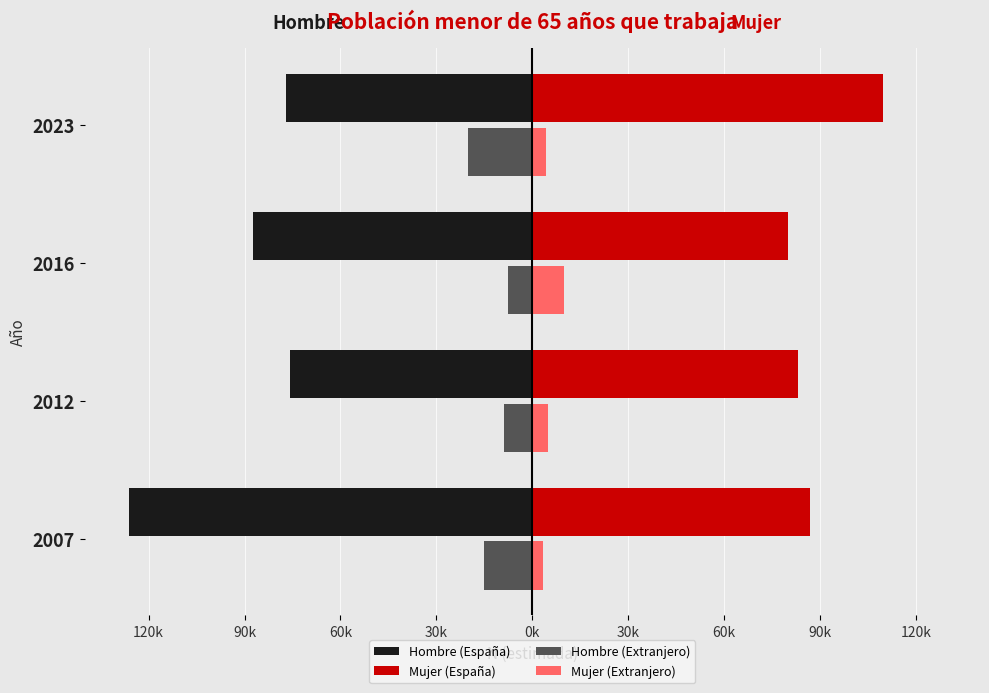

What are all the series names shown in the legend?

Hombre (España), Mujer (España), Hombre (Extranjero), Mujer (Extranjero)